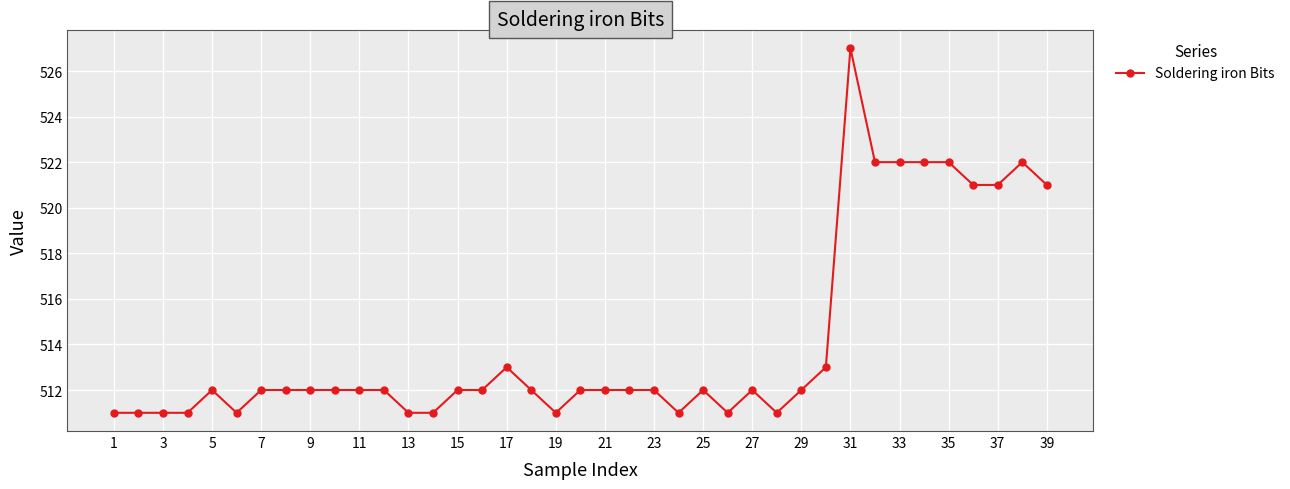

What is the average value?

514